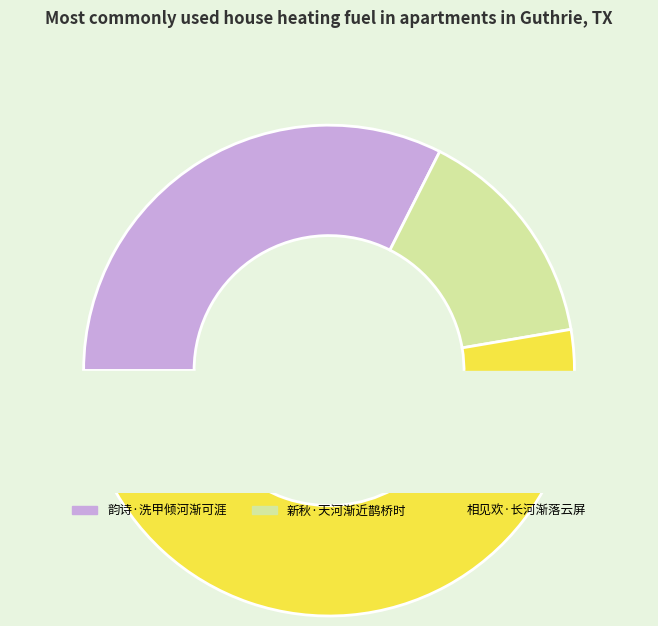

To the nearest percent, what is the difference between the 相见欢·长河渐落云屏 and 韵诗·洗甲倾河渐可涯 slice percentages?

20%